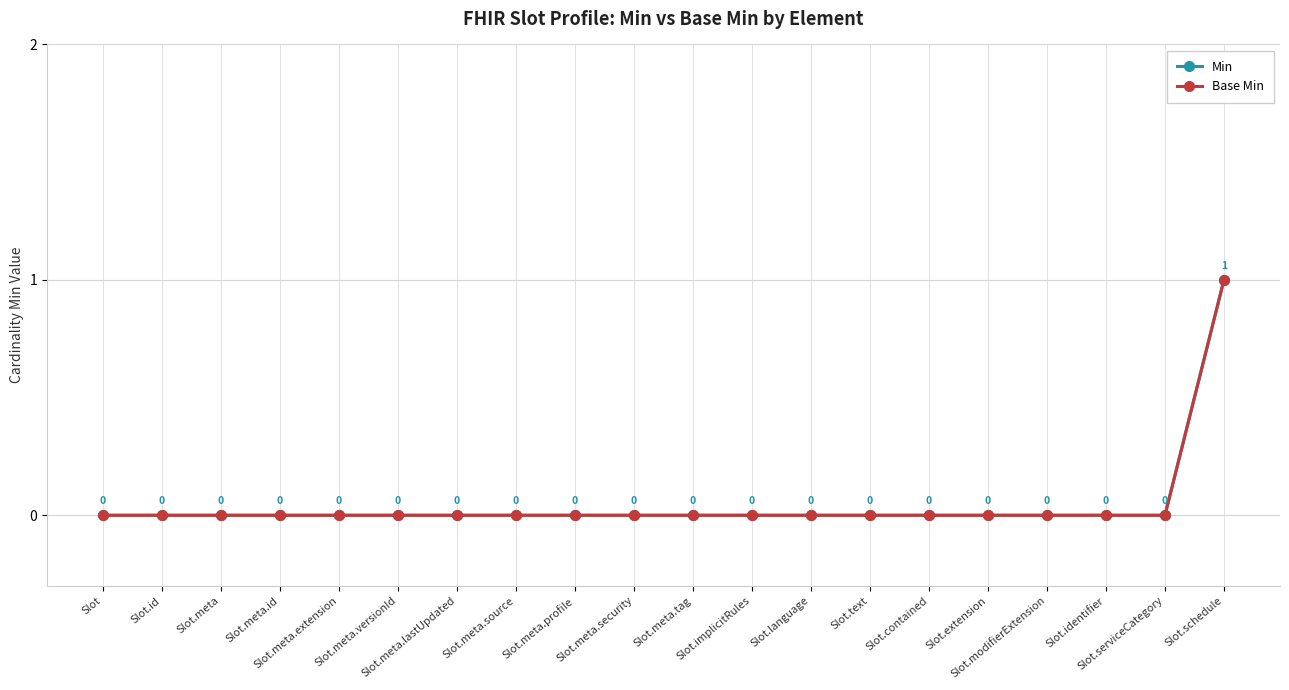

At Slot, list the series in order from largest to smallest.

Min, Base Min